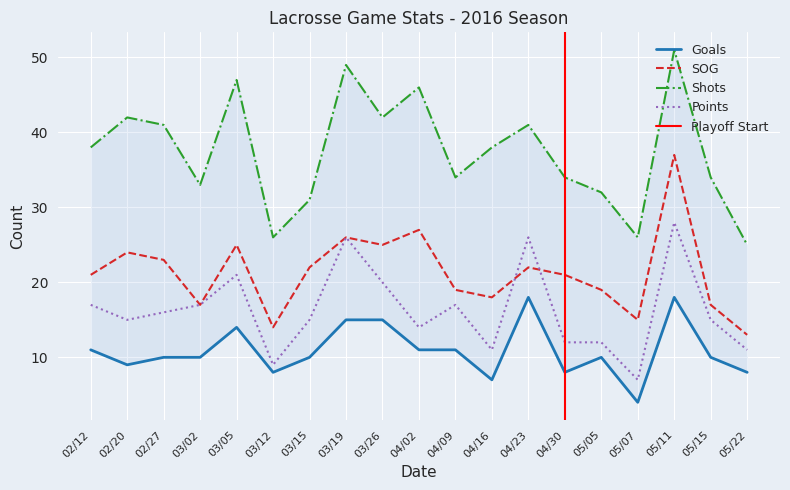

What is the maximum value for Points?

28